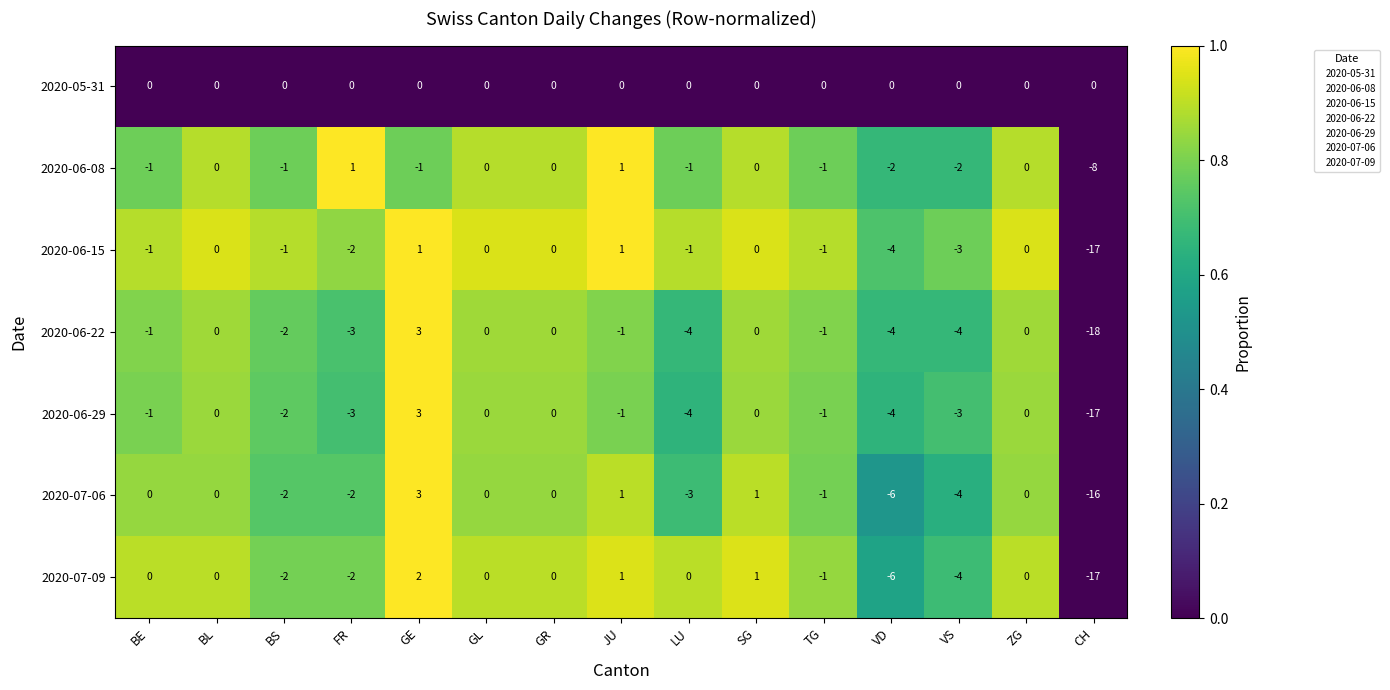

What is the difference between the maximum and second lowest values in the 2020-06-08 series?

3